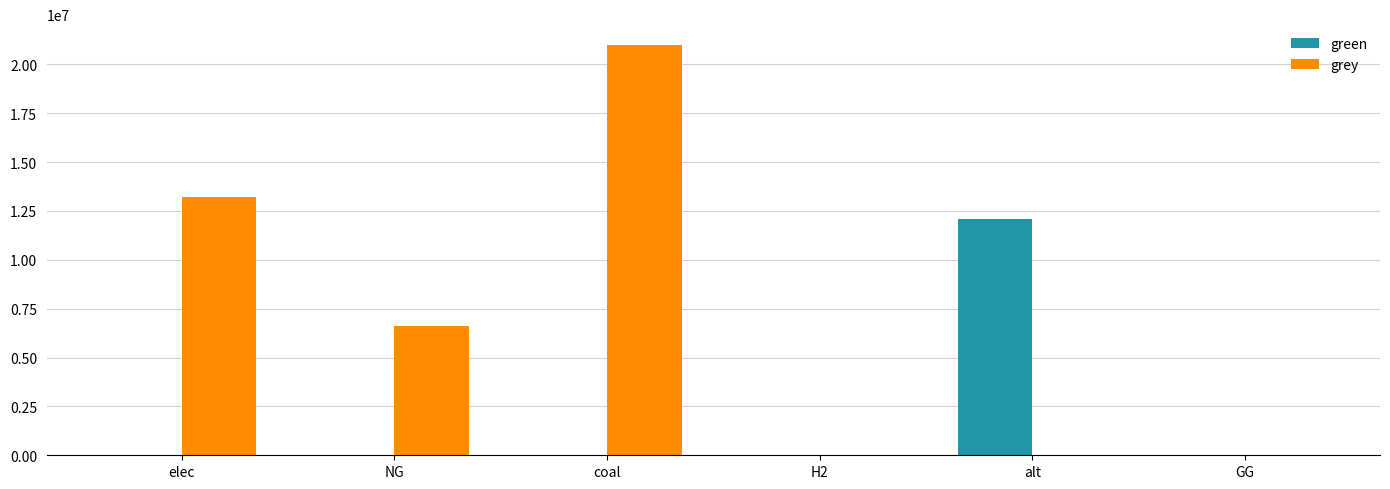

True or false: grey has a value of 13195178.6 at elec.

True